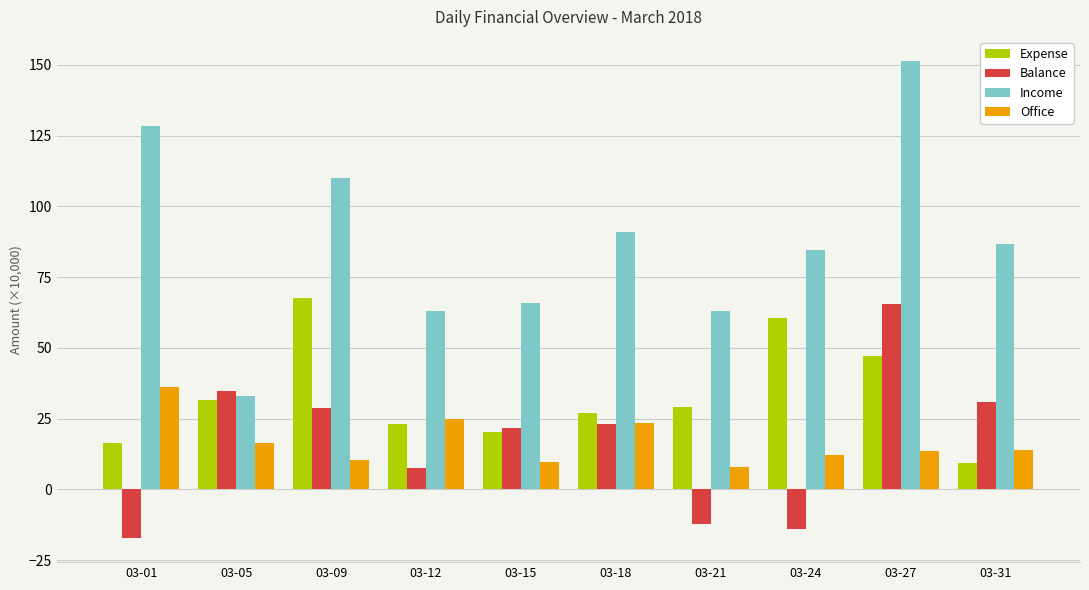

What is the value of the Income bar at the 1st from the left?

128.6